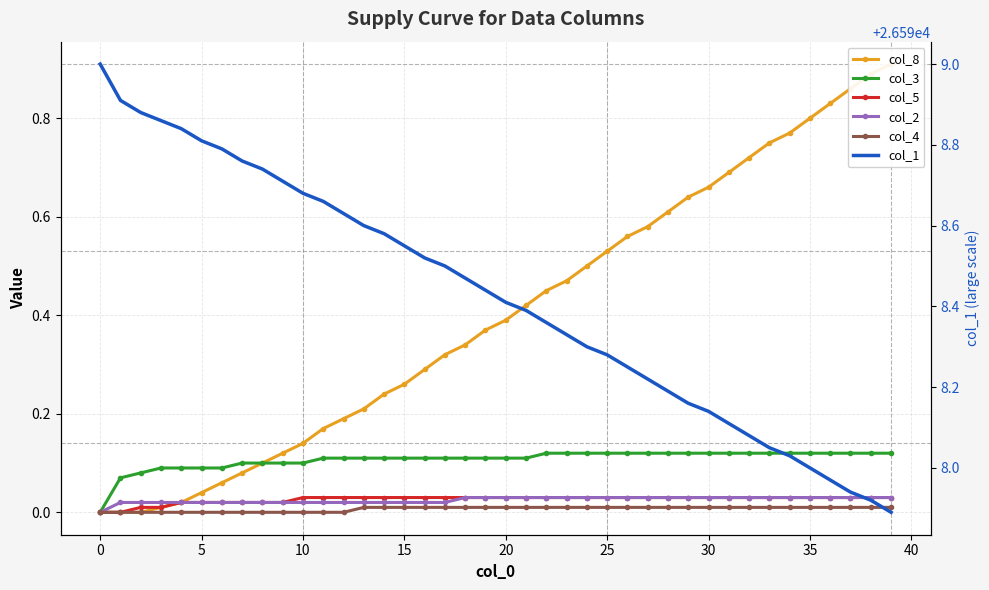

True or false: col_4 has more than 2 points higher than both neighbors.

False